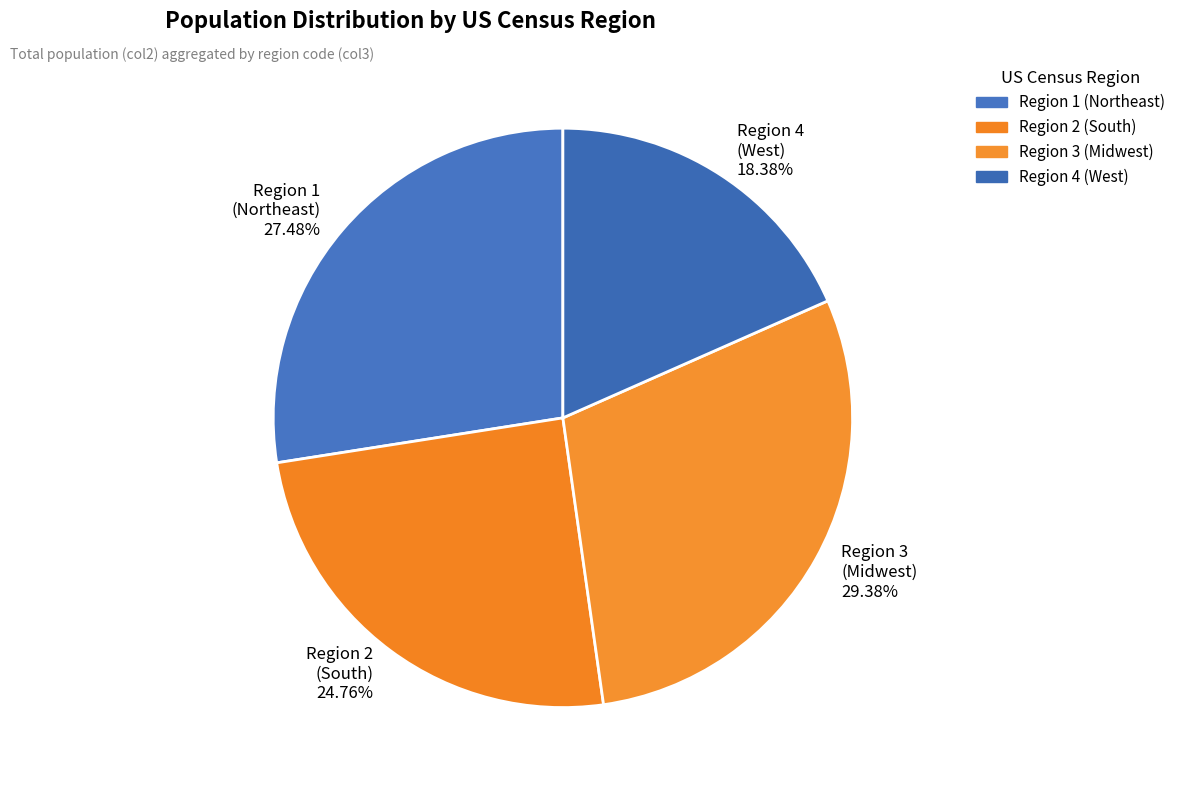

What is the smallest slice in the pie chart?

Region 4 (West) 18.38%